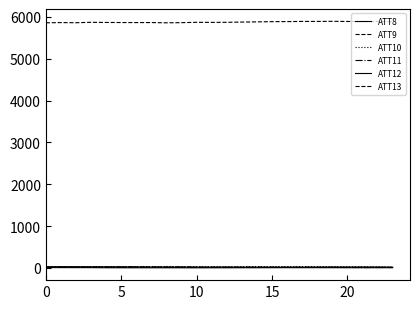

True or false: ATT10 and ATT12 cross at least once.

False